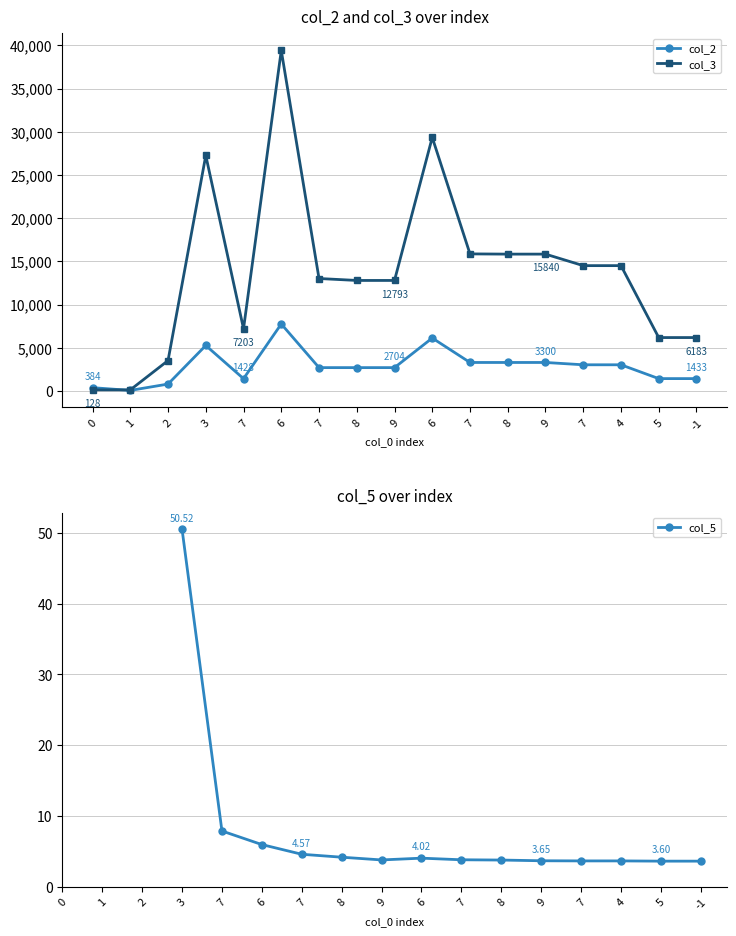

Which series has the widest spread of values?

col_3